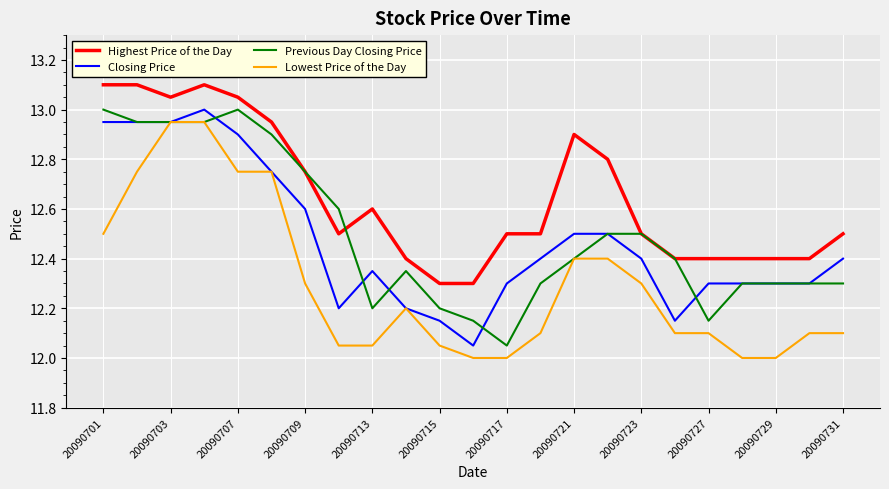

Does the chart have visible grid lines?

Yes